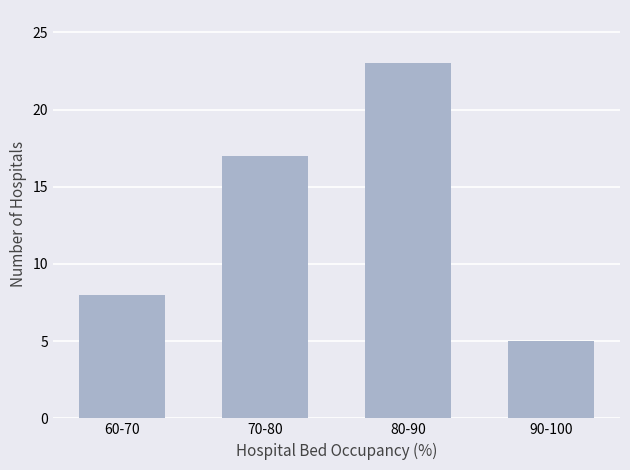

Does the chart contain any negative values?

No